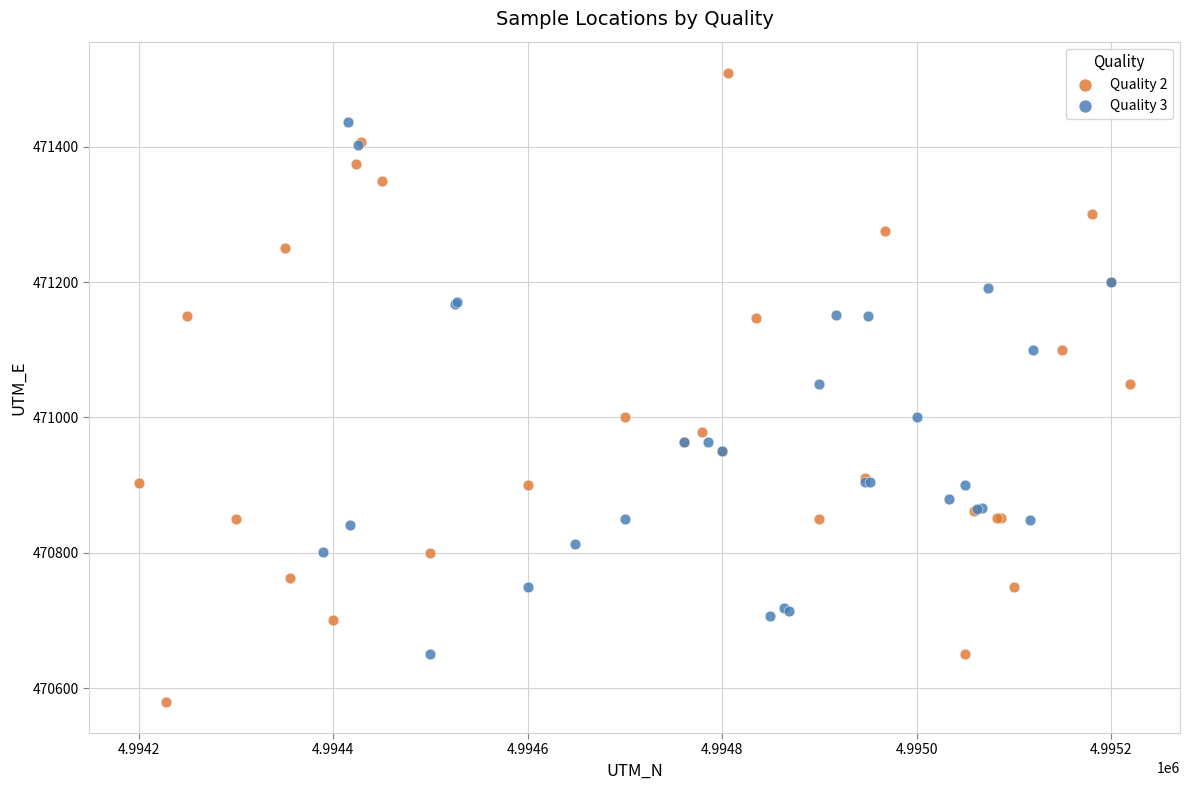

Which series reaches the minimum Y coordinate?

Quality 2